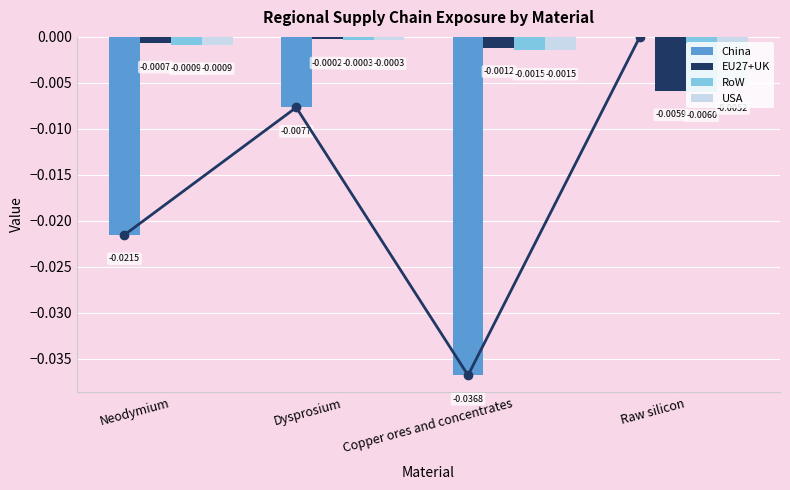

Where is USA nearest to the value 0?

Dysprosium